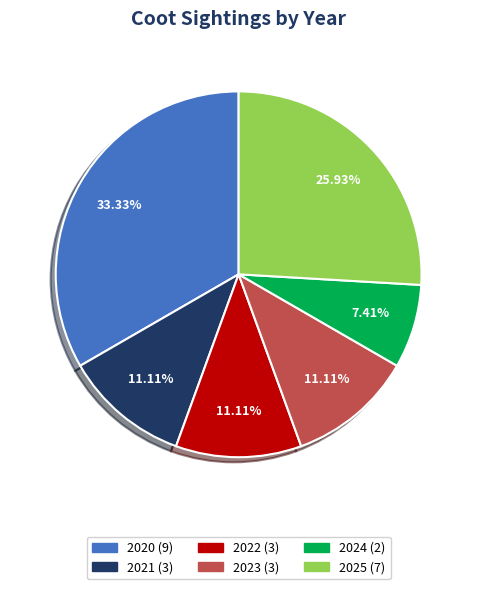

Approximately how many times larger is the value at 2020 compared to 2024?

4.5